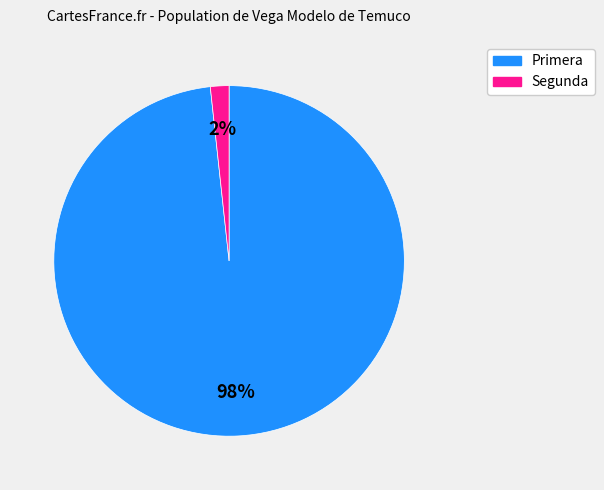

Is there any slice that represents more than half of the pie?

Yes